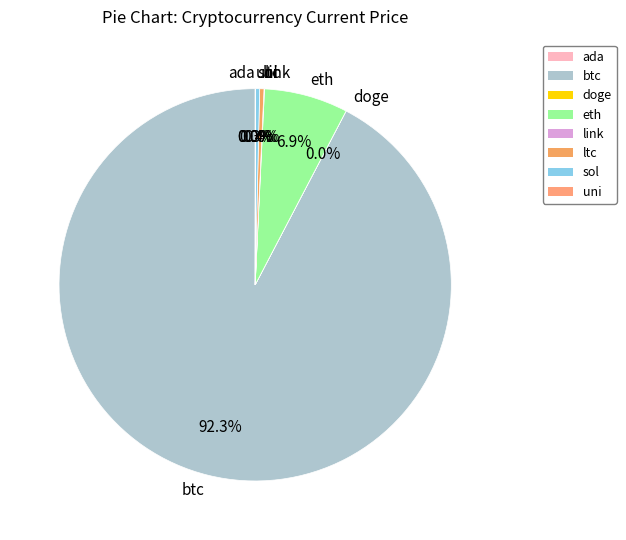

To the nearest percent, what is the difference between the largest and smallest slice percentages?

92%